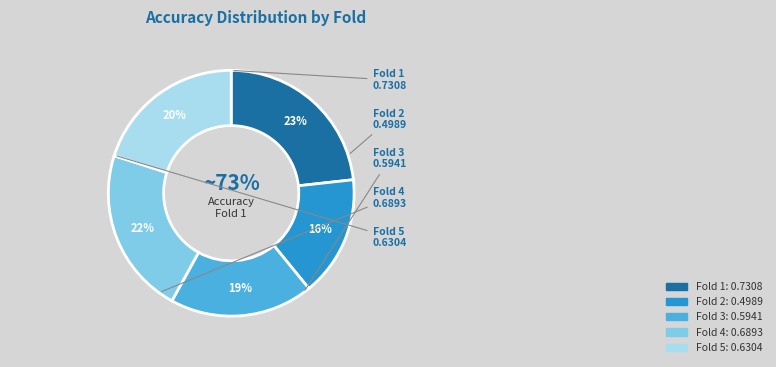

Do Fold 5 and Fold 2 together represent more than half of the pie?

No